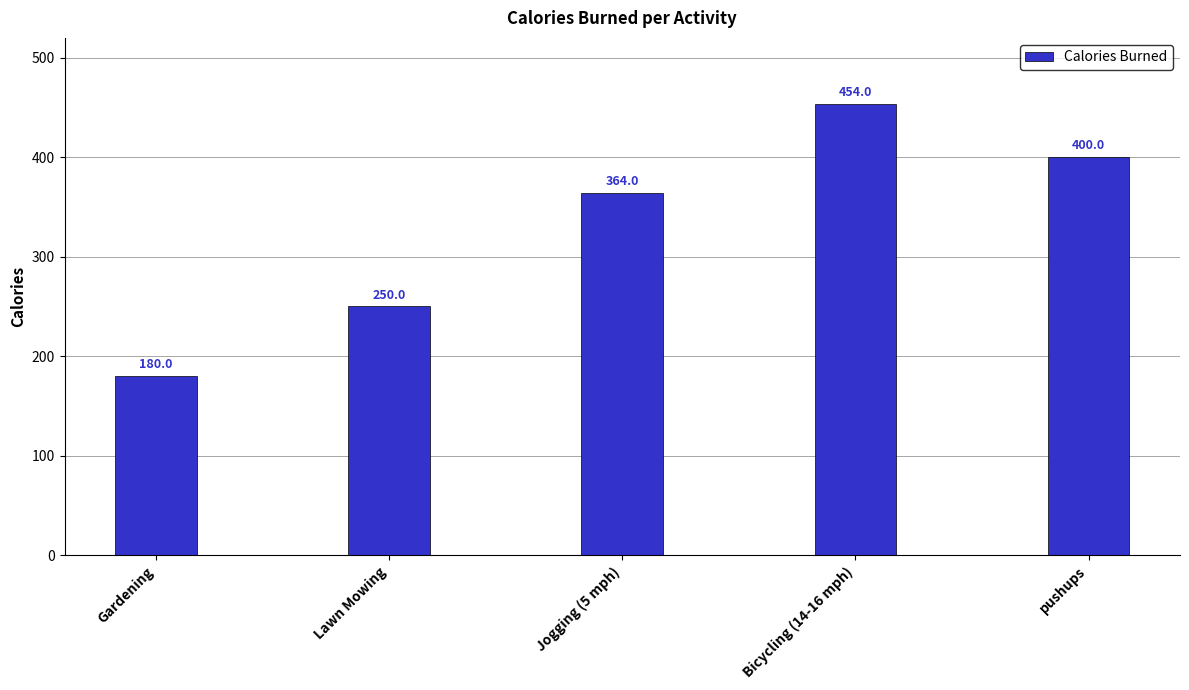

Is it true that the value at Gardening is 180?

True